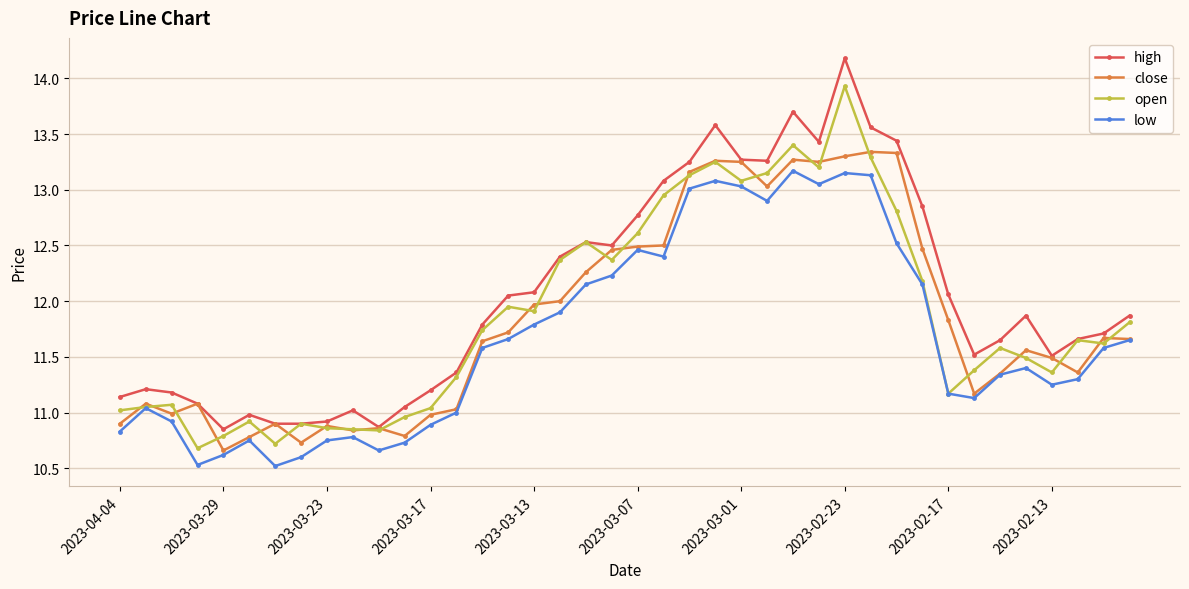

How many data points in open are less than 11?

9